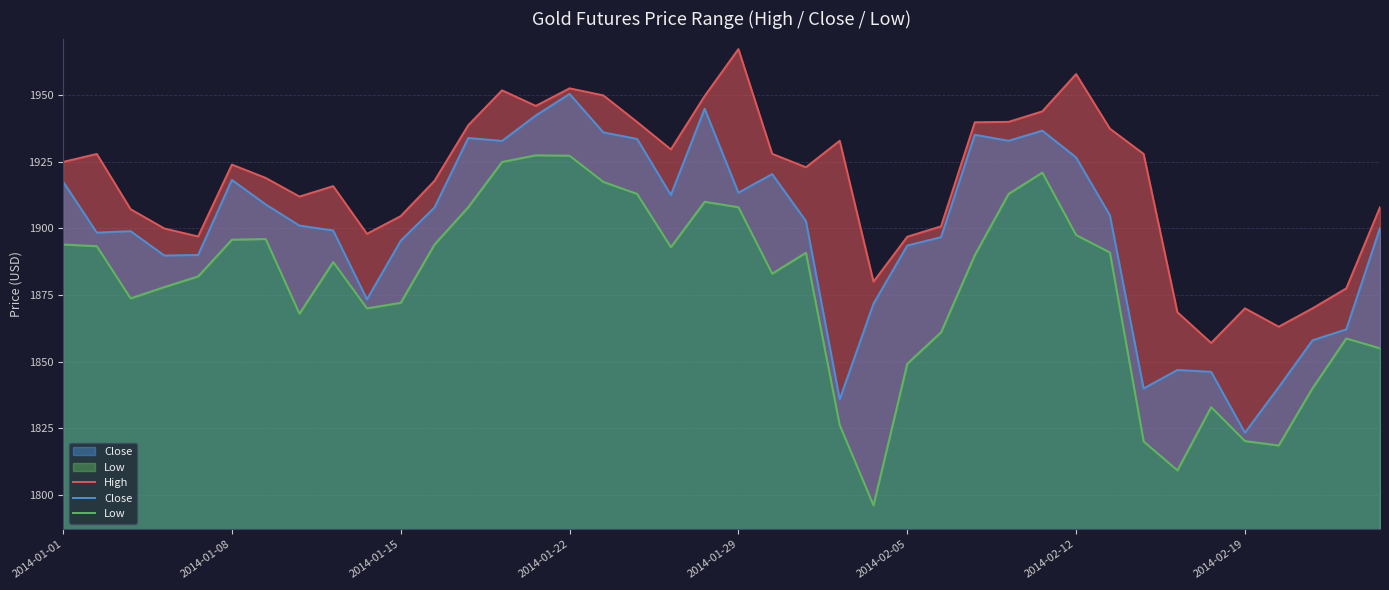

In Low, how many points are lower than both neighbors (excluding endpoints)?

8